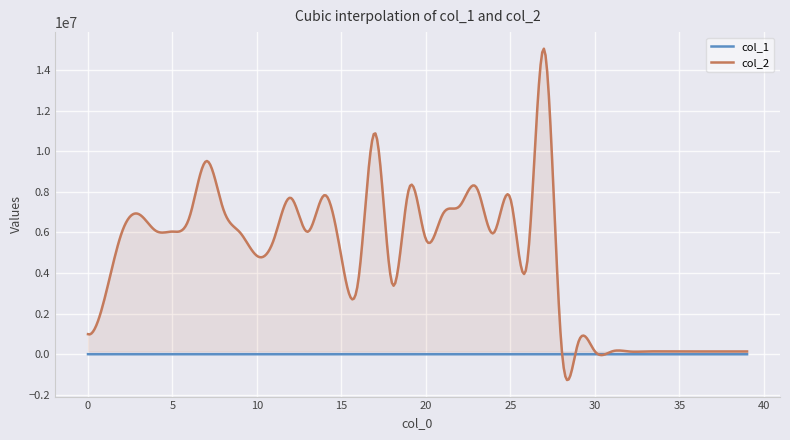

True or false: col_1 and col_2 cross at least once.

True